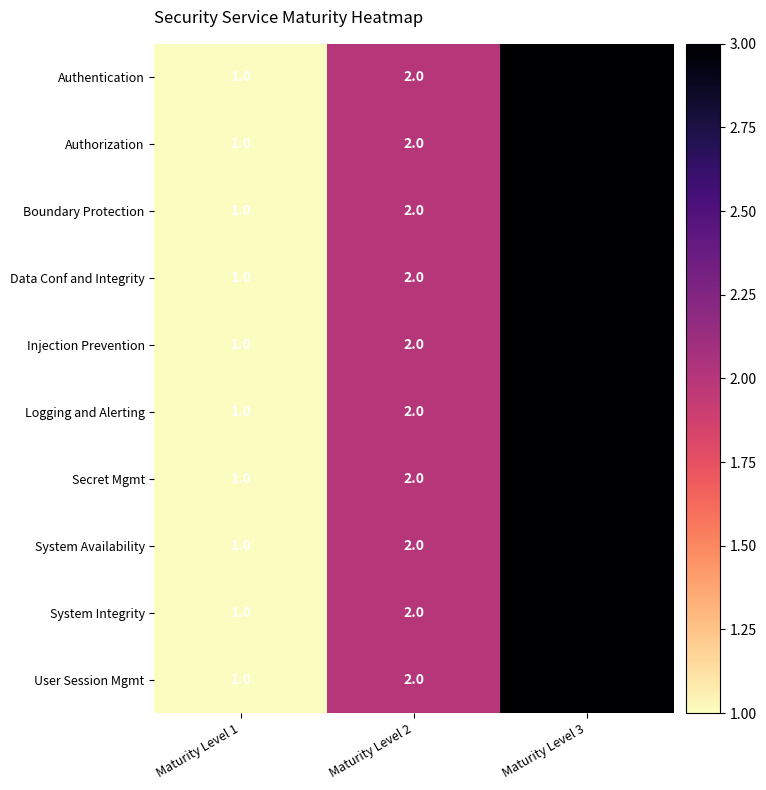

Is the value of System Availability at Maturity Level 3 greater than the value of Authentication at Maturity Level 1?

Yes